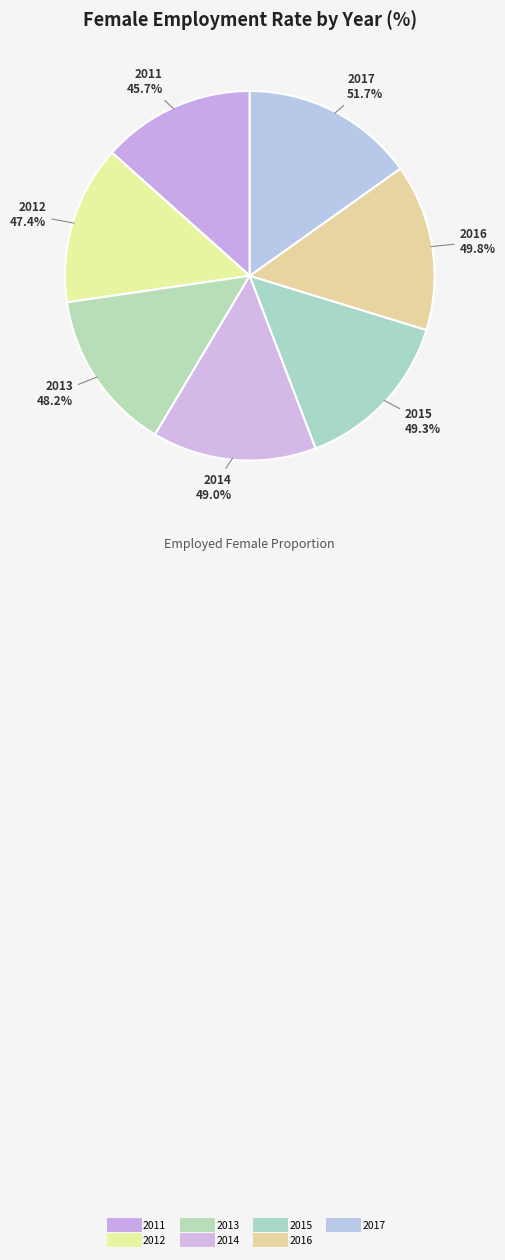

Does any single category account for the majority?

No